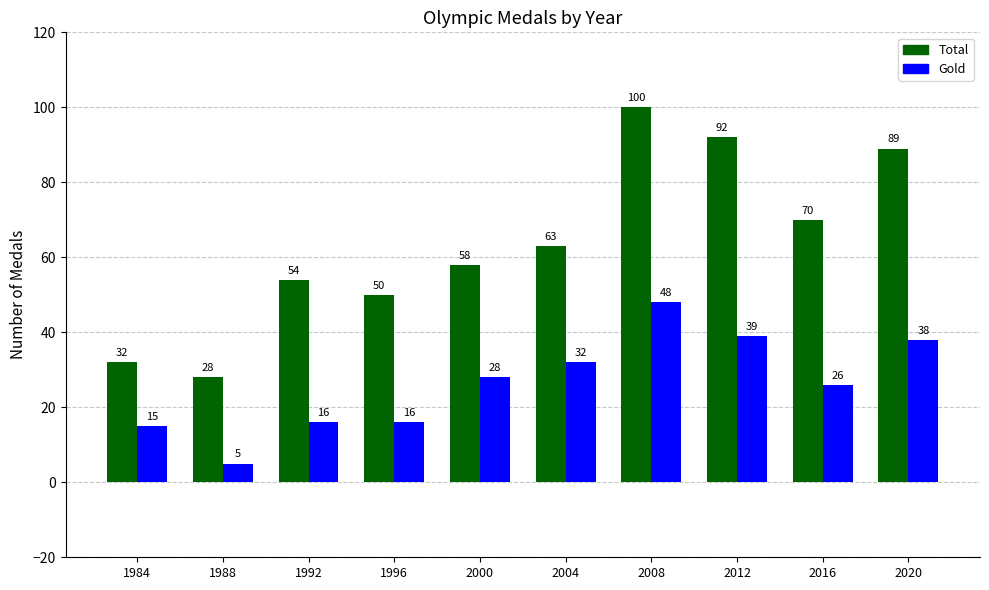

What is the total value across all series at 2016?

96